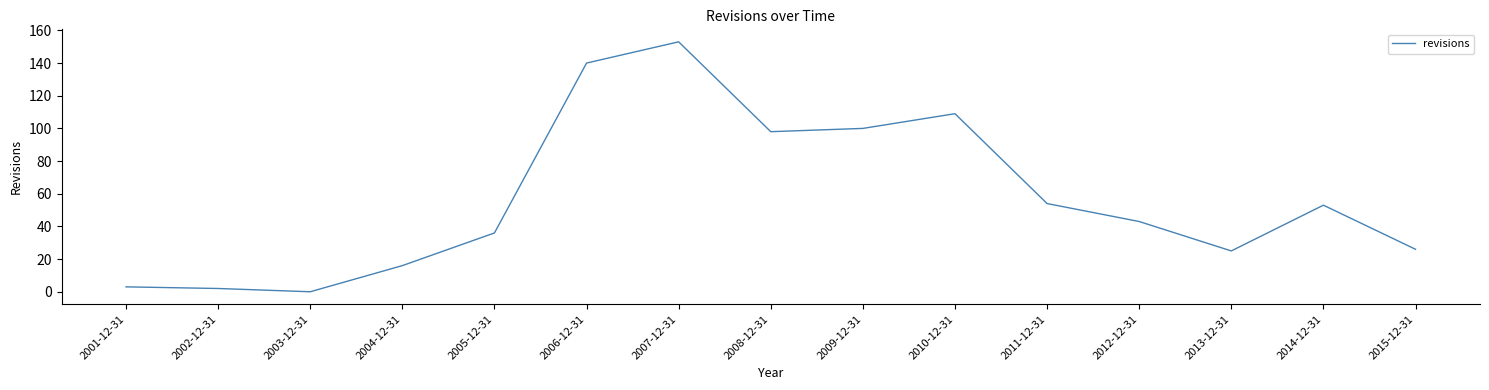

Reading left to right, list all the values displayed in this chart.

2001-12-31=3	2002-12-31=2	2003-12-31=0	2004-12-31=16	2005-12-31=36	2006-12-31=140	2007-12-31=153	2008-12-31=98	2009-12-31=100	2010-12-31=109	2011-12-31=54	2012-12-31=43	2013-12-31=25	2014-12-31=53	2015-12-31=26